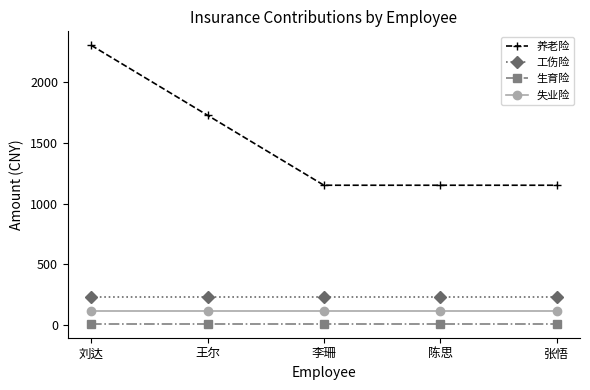

Reading left to right, transcribe all the data shown in this chart.

养老险: 刘达=2300.1	王尔=1725.1	李珊=1150.1	陈思=1150.1	张悟=1150.1
工伤险: 刘达=230.2	王尔=230.2	李珊=230.2	陈思=230.2	张悟=230.2
生育险: 刘达=11.8	王尔=11.8	李珊=11.8	陈思=11.8	张悟=11.8
失业险: 刘达=115.5	王尔=115.5	李珊=115.5	陈思=115.5	张悟=115.5